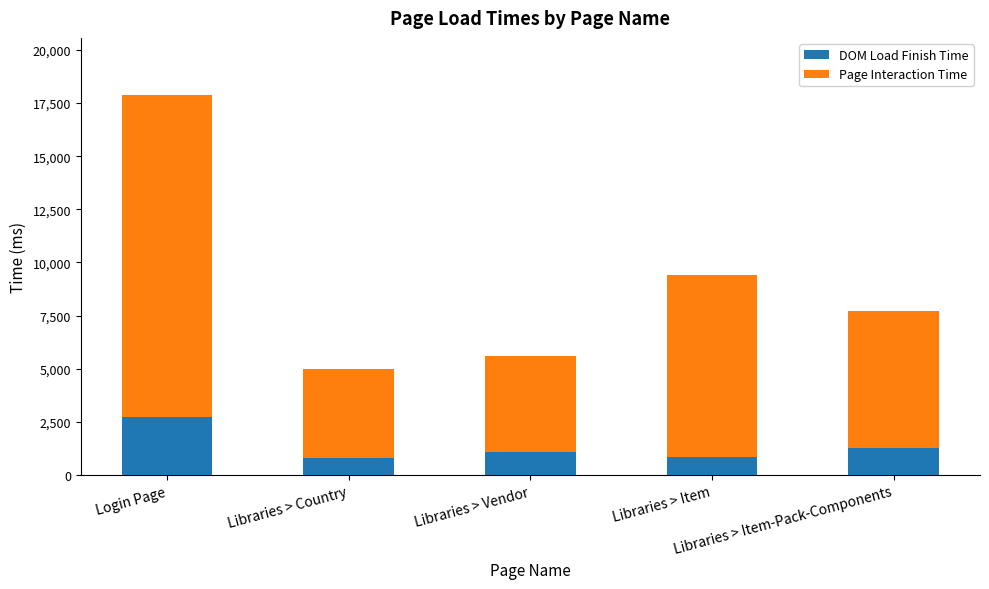

Are the bars horizontal?

No